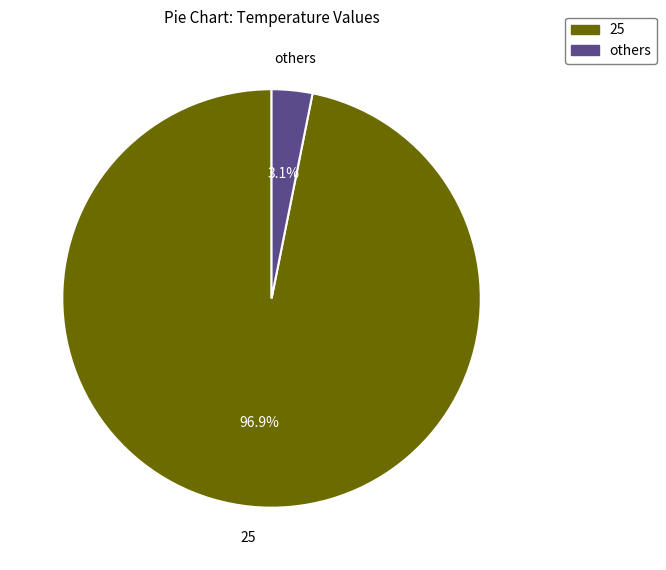

What percentage do 25 and others together represent?

100.0%